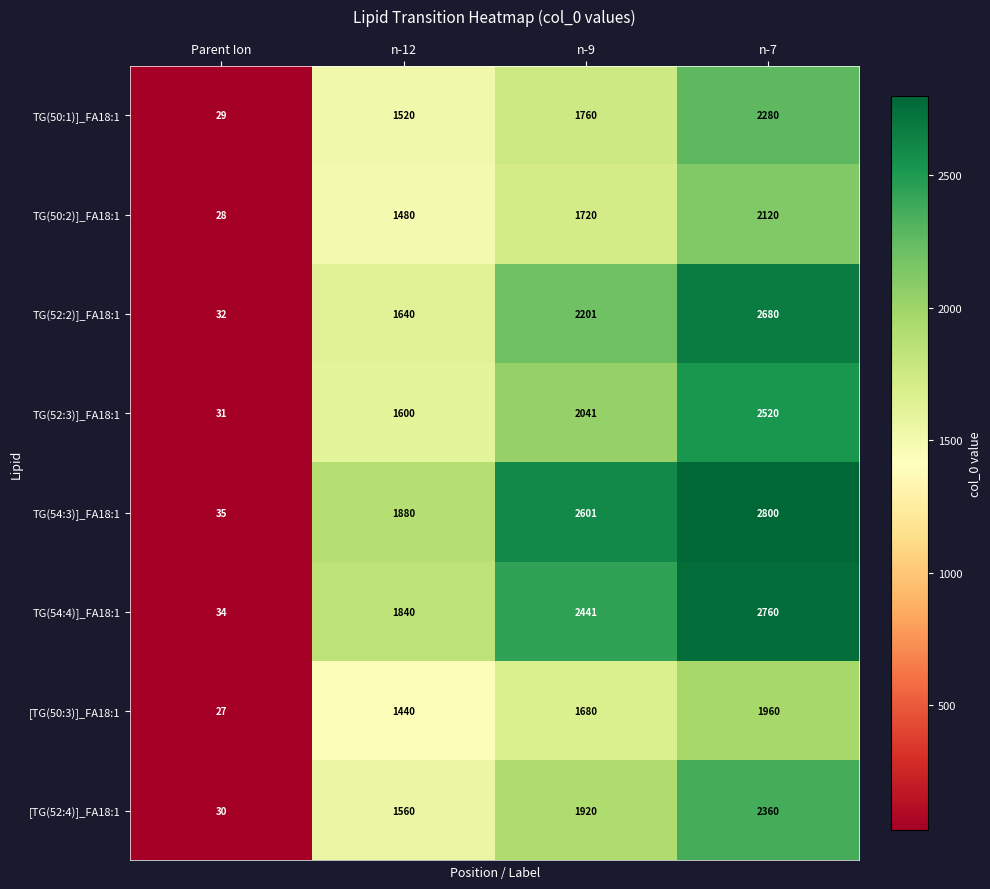

List the series in order of their peak value, highest first.

TG(54:3)]_FA18:1, TG(54:4)]_FA18:1, TG(52:2)]_FA18:1, TG(52:3)]_FA18:1, [TG(52:4)]_FA18:1, TG(50:1)]_FA18:1, TG(50:2)]_FA18:1, [TG(50:3)]_FA18:1